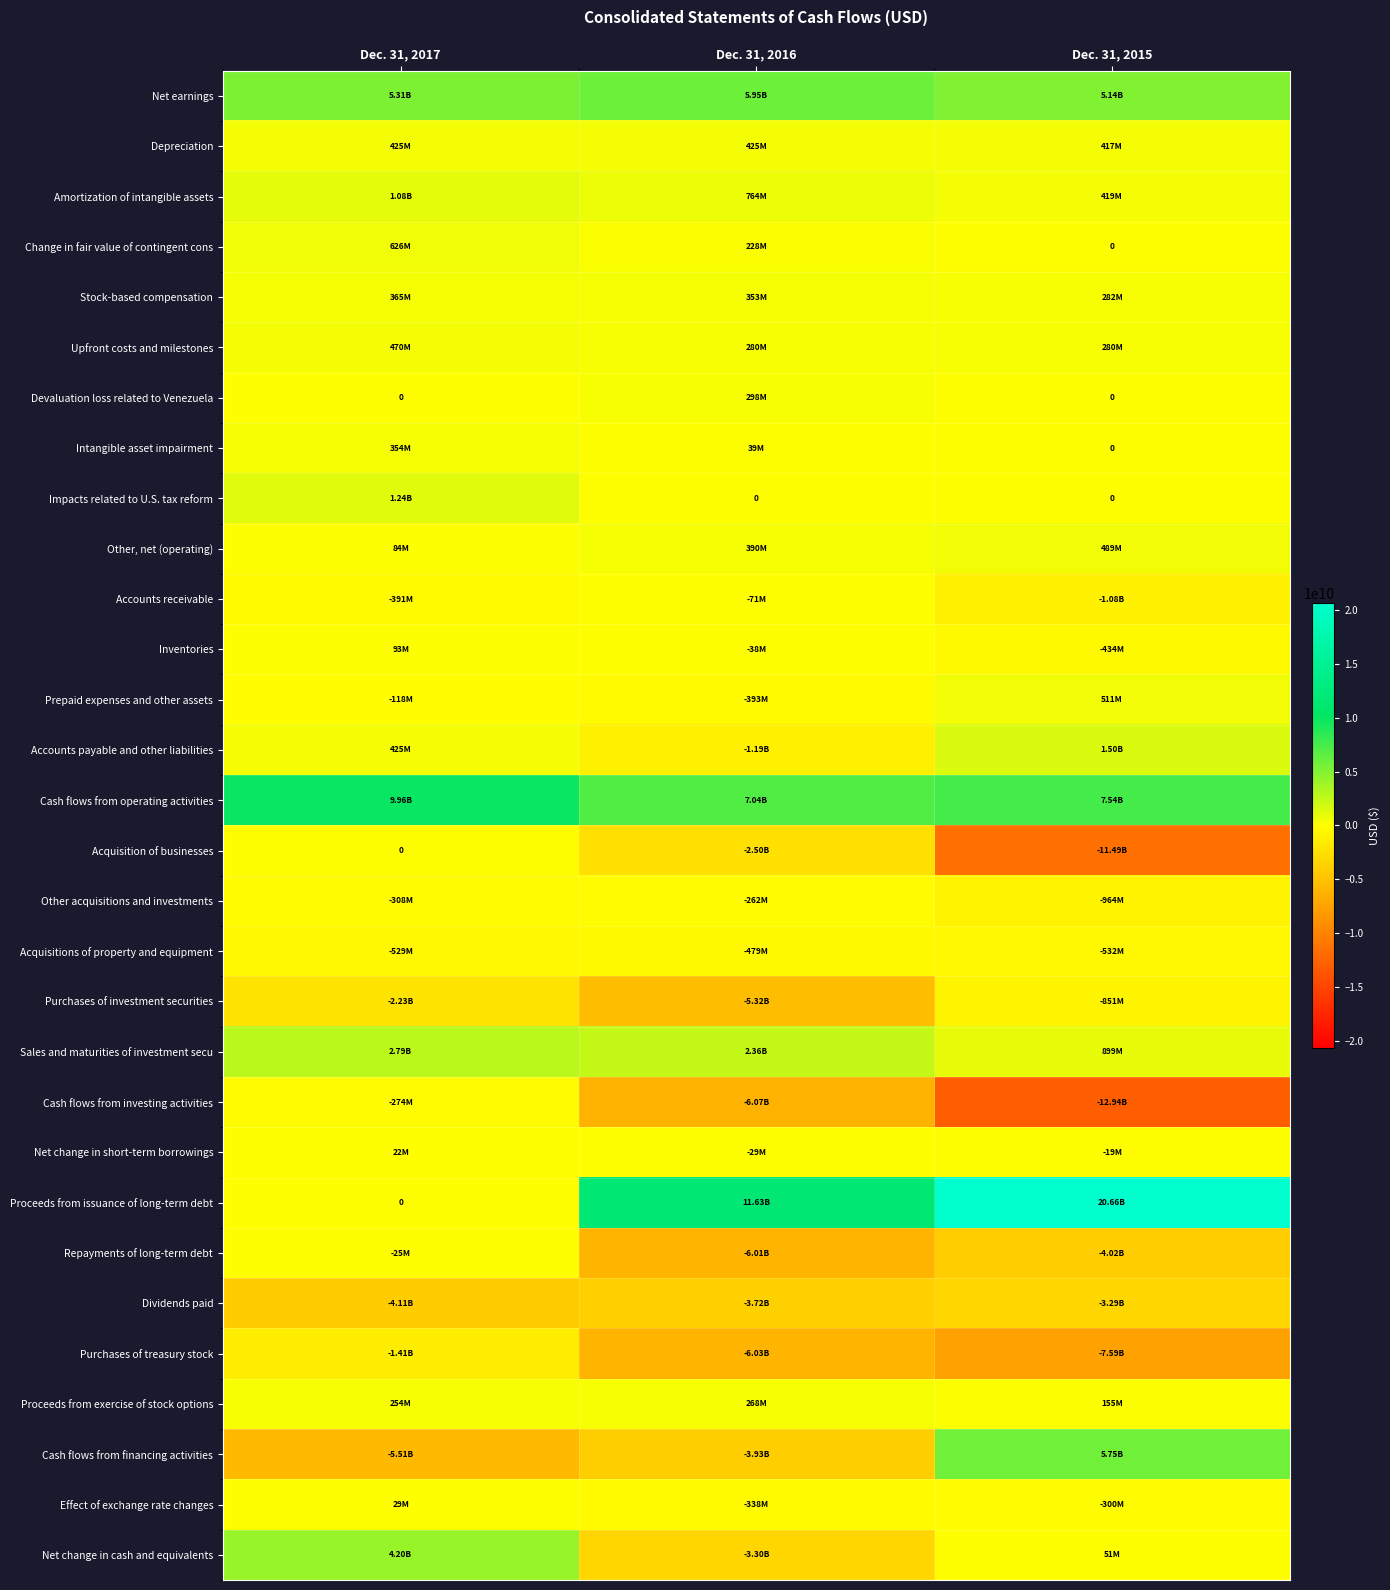

List the series in order of their peak value, highest first.

Proceeds from issuance of long-term debt, Cash flows from operating activities, Net earnings, Cash flows from financing activities, Net change in cash and equivalents, Sales and maturities of investment secu, Accounts payable and other liabilities, Impacts related to U.S. tax reform, Amortization of intangible assets, Change in fair value of contingent cons, Prepaid expenses and other assets, Other, net (operating), Upfront costs and milestones, Depreciation, Stock-based compensation, Intangible asset impairment, Devaluation loss related to Venezuela, Proceeds from exercise of stock options, Inventories, Effect of exchange rate changes, Net change in short-term borrowings, Acquisition of businesses, Repayments of long-term debt, Accounts receivable, Other acquisitions and investments, Cash flows from investing activities, Acquisitions of property and equipment, Purchases of investment securities, Purchases of treasury stock, Dividends paid